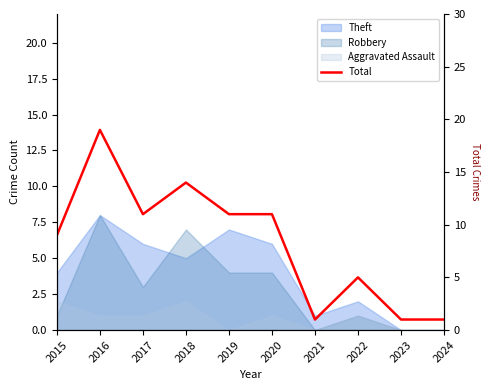

What is the change in value from 2015 to 2022?

-4